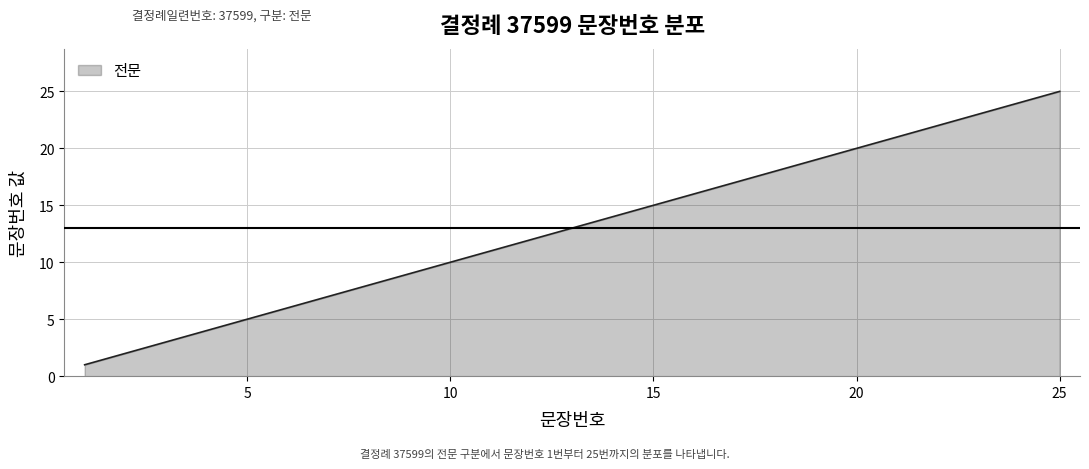

What is the maximum value shown in the chart?

25